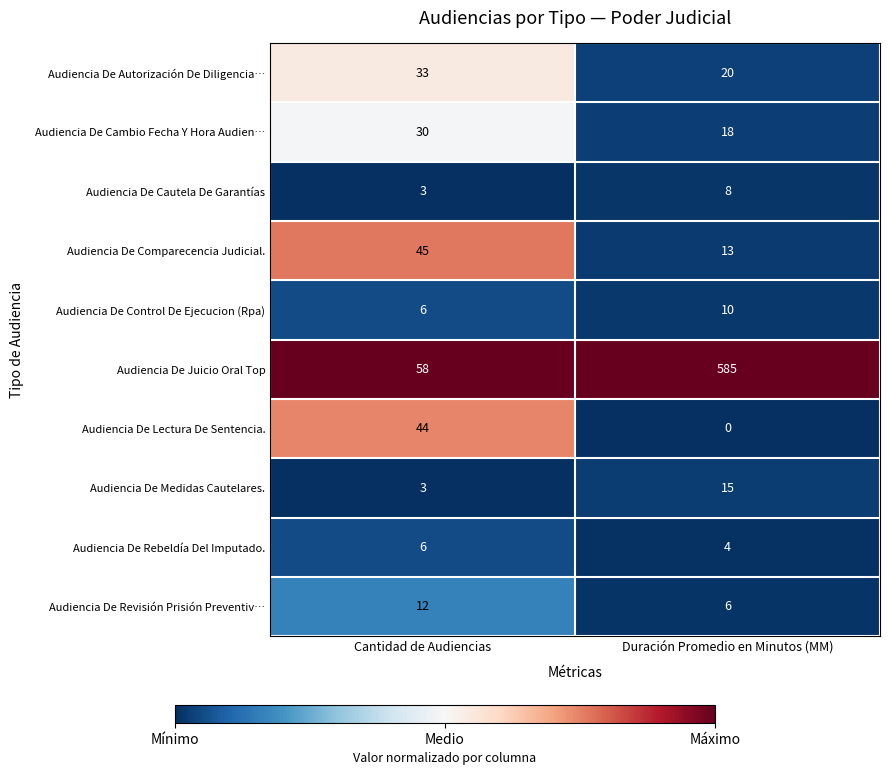

Which label corresponds to the smallest value in the chart?

Duración Promedio en Minutos (MM)